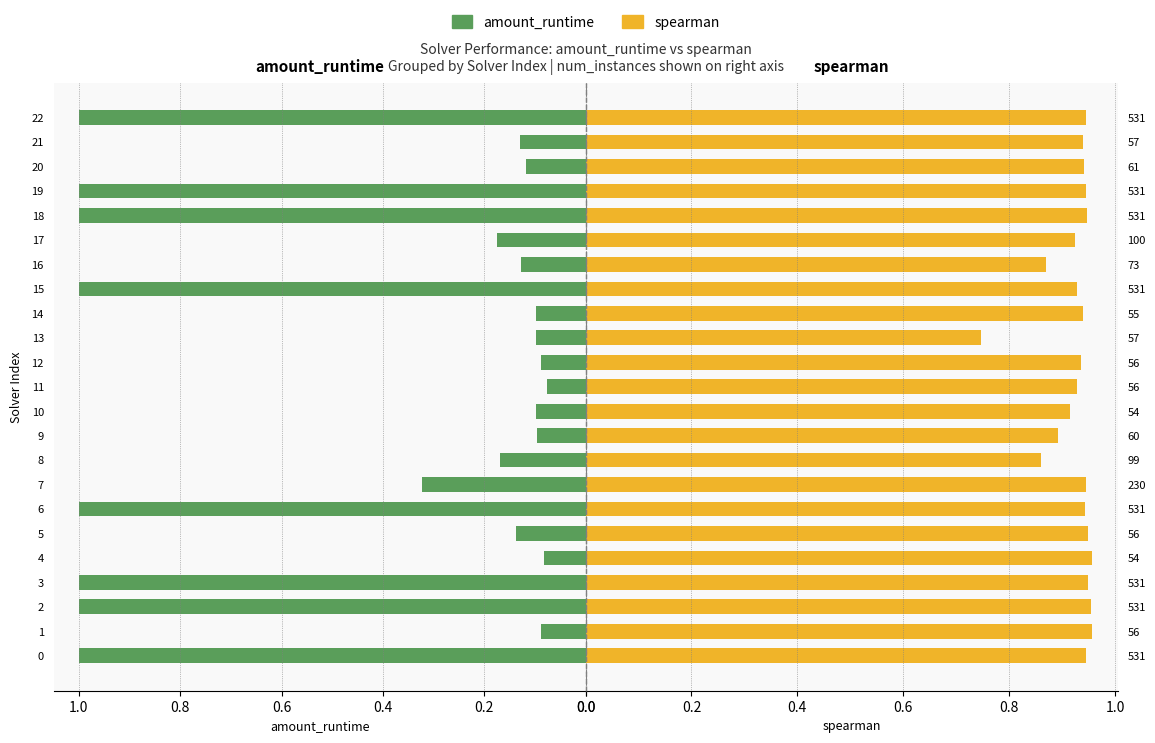

What is the difference between the highest and lowest values at 13?

0.6